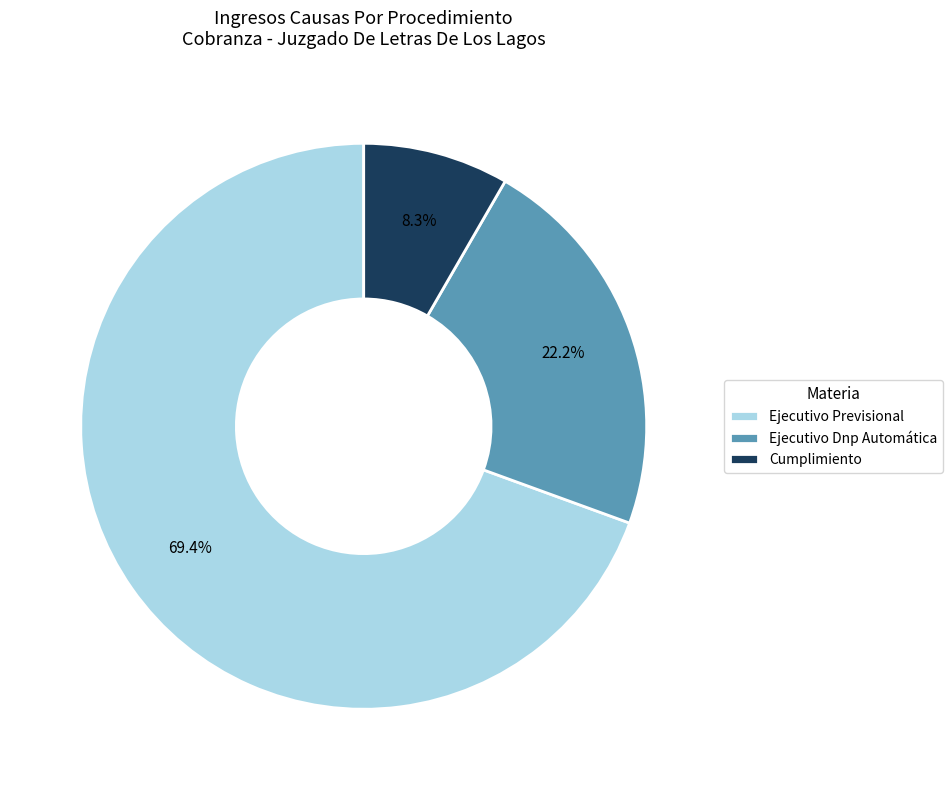

How many segments does this pie chart have?

3